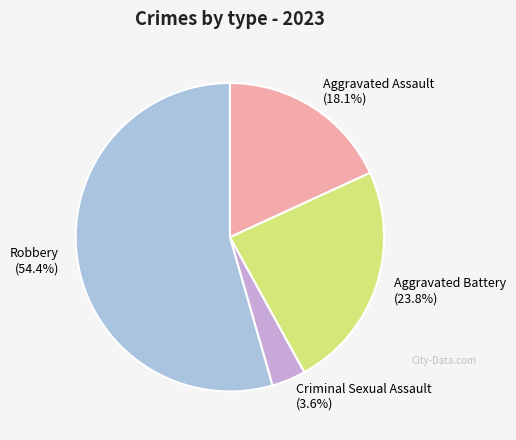

What portion of the pie excludes Criminal Sexual Assault?

96.4%